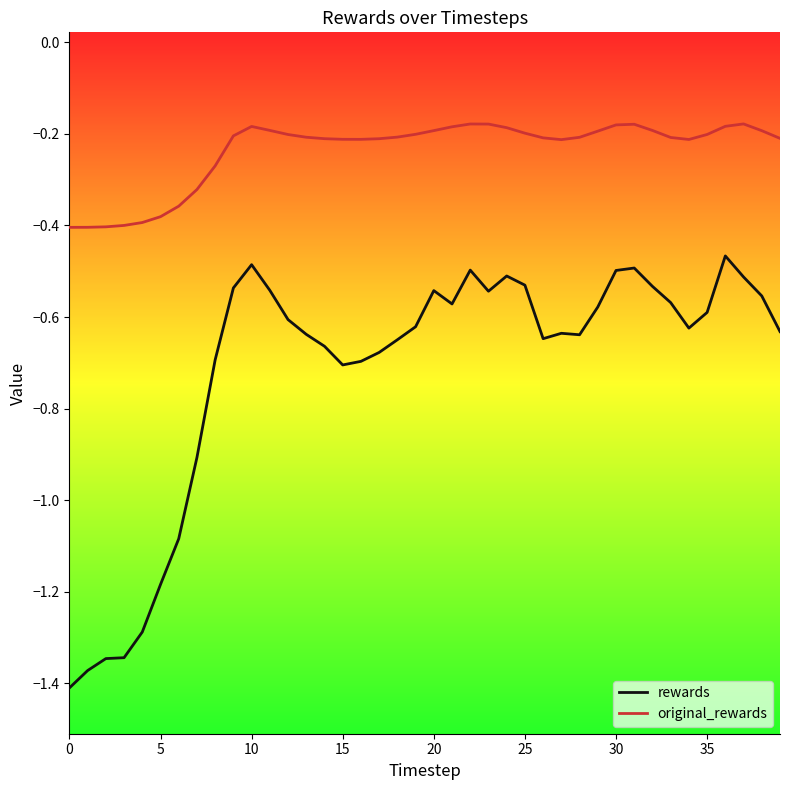

Which series has the largest total across all categories?

original_rewards